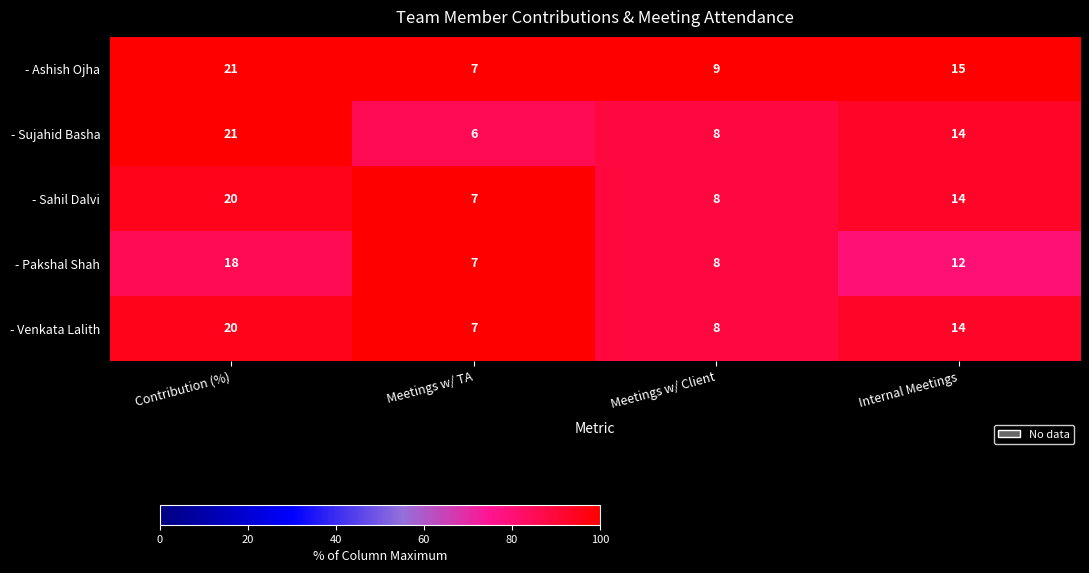

Which series has the largest range (max minus min)?

- Sujahid Basha